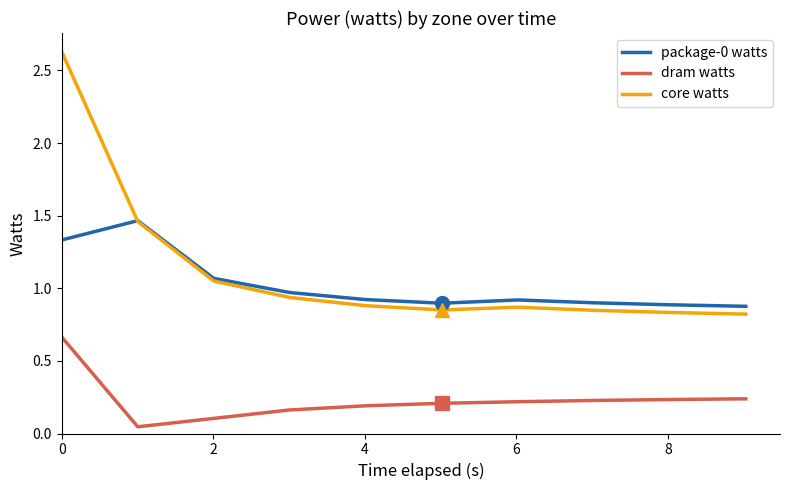

True or false: dram watts and core watts intersect in this chart.

False